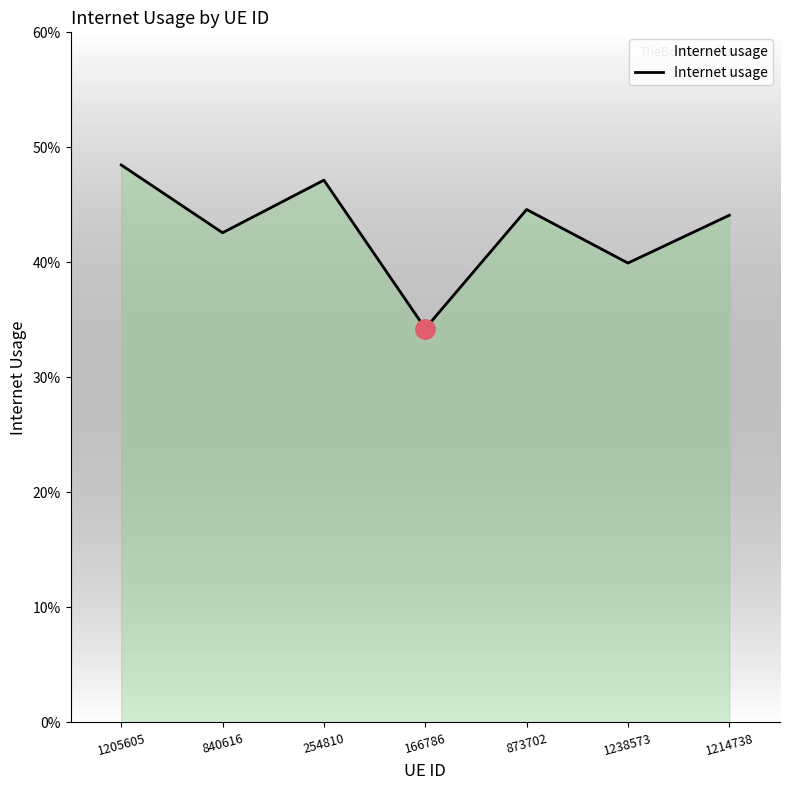

What is the difference between the maximum and minimum values?

0.1